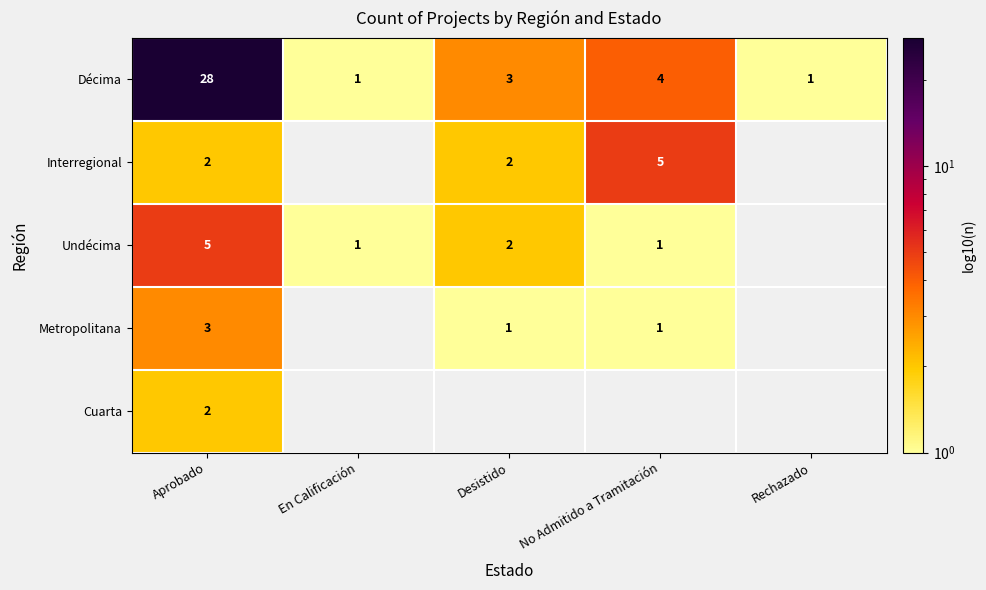

At which label is Décima closest to 14?

No Admitido a Tramitación